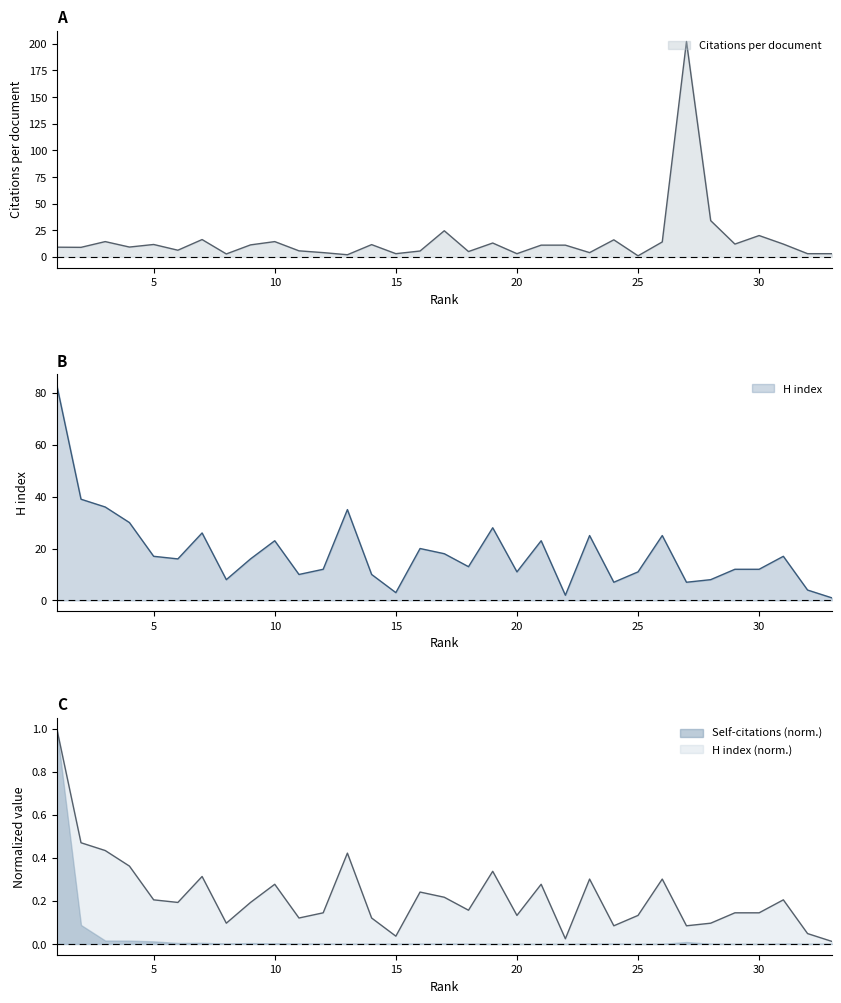

Count the number of data series in this chart.

2